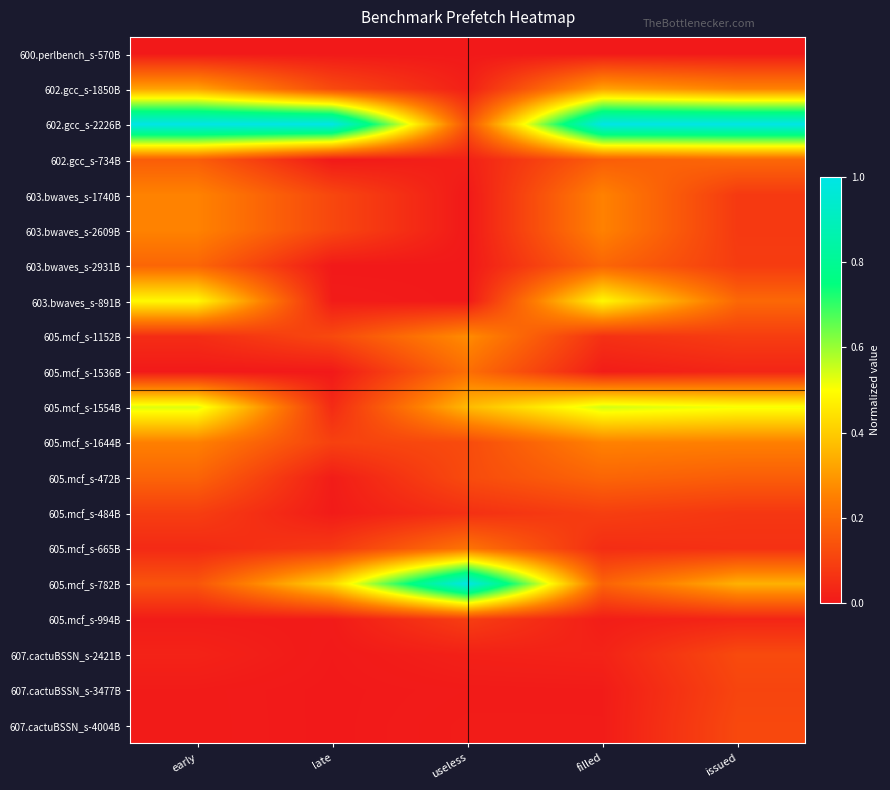

Reading right to left, list all the values displayed in this chart.

600.perlbench_s-570B: issued=0.0	filled=0.0	useless=0.0	late=0.0	early=0.0
602.gcc_s-1850B: issued=0.3	filled=0.3	useless=0.0	late=0.1	early=0.3
602.gcc_s-2226B: issued=1.0	filled=1.0	useless=0.1	late=1.0	early=1.0
602.gcc_s-734B: issued=0.2	filled=0.2	useless=0.0	late=0.0	early=0.2
603.bwaves_s-1740B: issued=0.1	filled=0.3	useless=0.0	late=0.1	early=0.3
603.bwaves_s-2609B: issued=0.1	filled=0.3	useless=0.0	late=0.1	early=0.3
603.bwaves_s-2931B: issued=0.1	filled=0.2	useless=0.0	late=0.0	early=0.2
603.bwaves_s-891B: issued=0.2	filled=0.5	useless=0.0	late=0.0	early=0.5
605.mcf_s-1152B: issued=0.1	filled=0.1	useless=0.3	late=0.1	early=0.0
605.mcf_s-1536B: issued=0.0	filled=0.0	useless=0.2	late=0.0	early=0.0
605.mcf_s-1554B: issued=0.5	filled=0.5	useless=0.4	late=0.0	early=0.5
605.mcf_s-1644B: issued=0.3	filled=0.3	useless=0.1	late=0.1	early=0.3
605.mcf_s-472B: issued=0.2	filled=0.2	useless=0.1	late=0.0	early=0.2
605.mcf_s-484B: issued=0.1	filled=0.1	useless=0.1	late=0.0	early=0.1
605.mcf_s-665B: issued=0.1	filled=0.0	useless=0.2	late=0.1	early=0.0
605.mcf_s-782B: issued=0.3	filled=0.2	useless=1.0	late=0.4	early=0.1
605.mcf_s-994B: issued=0.0	filled=0.0	useless=0.1	late=0.0	early=0.0
607.cactuBSSN_s-2421B: issued=0.1	filled=0.0	useless=0.0	late=0.0	early=0.0
607.cactuBSSN_s-3477B: issued=0.1	filled=0.0	useless=0.0	late=0.0	early=0.0
607.cactuBSSN_s-4004B: issued=0.1	filled=0.0	useless=0.0	late=0.0	early=0.0